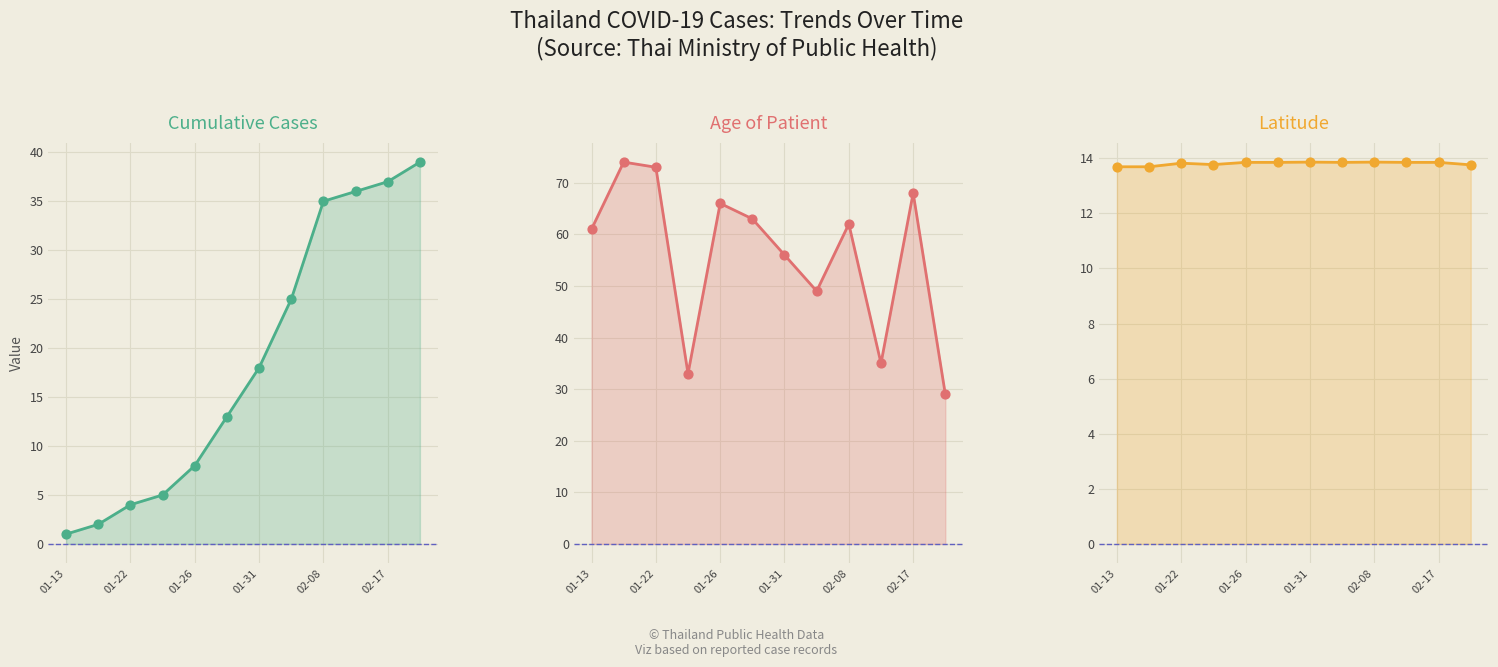

Which series contains the highest Y value?

Age of Patient